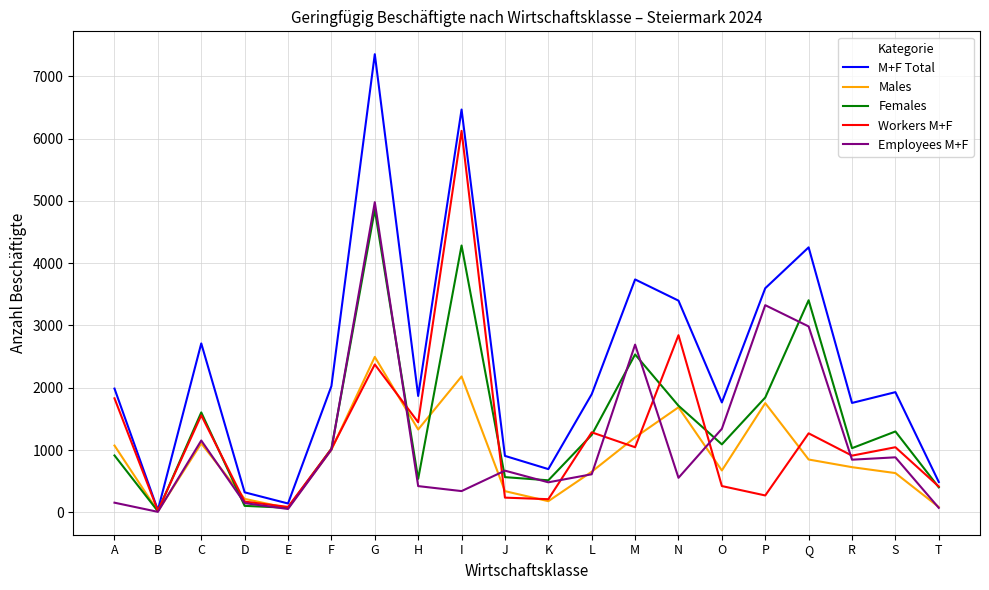

The Employees M+F series shows 156 at A. True or false?

True